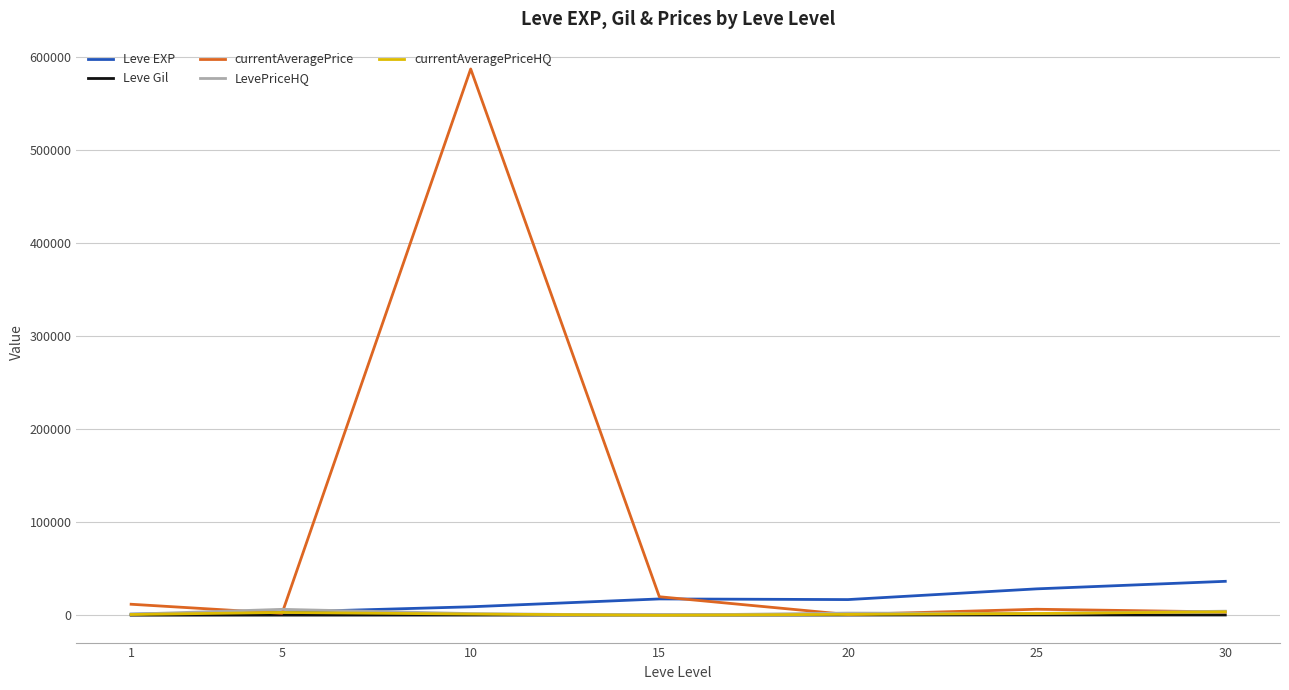

Is the value of Leve EXP at 20 greater than the value of Leve Gil at 5?

Yes